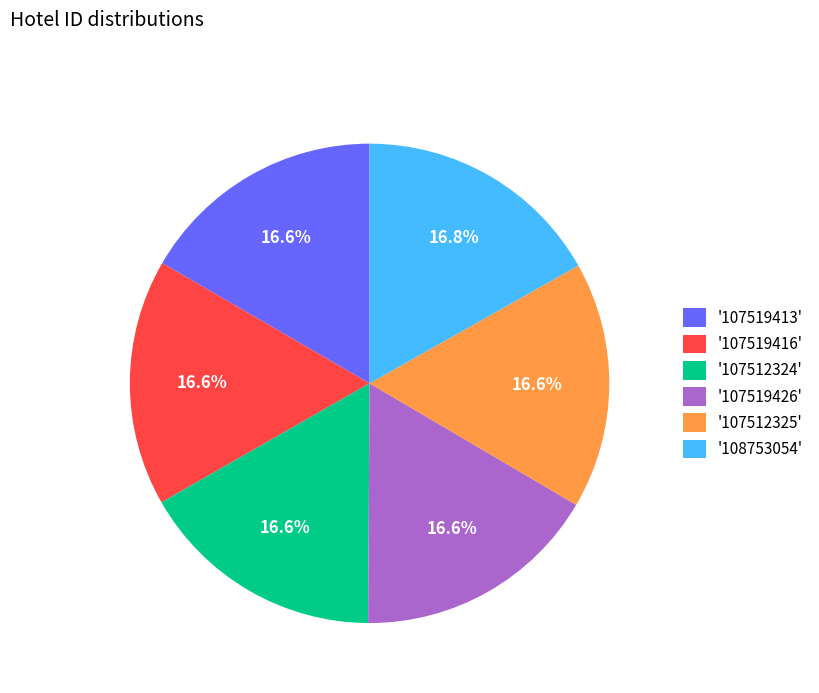

What is the ratio of the value at '107519426' to the value at '108753054'?

1.0